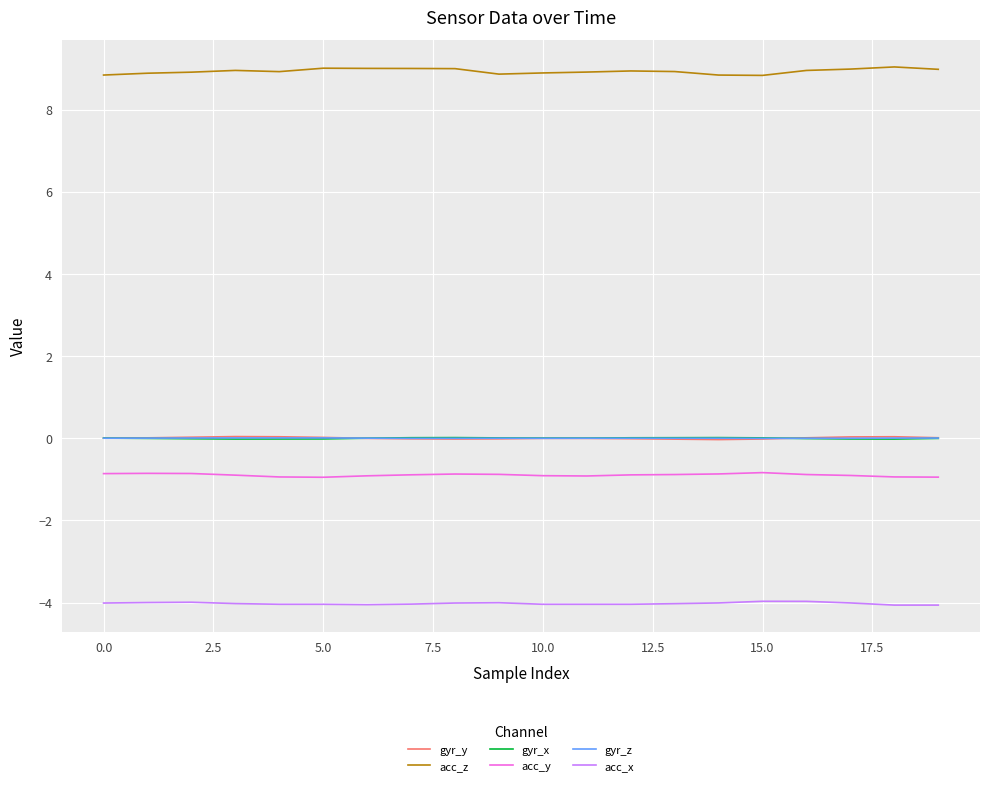

Which series has the largest total across all categories?

acc_z